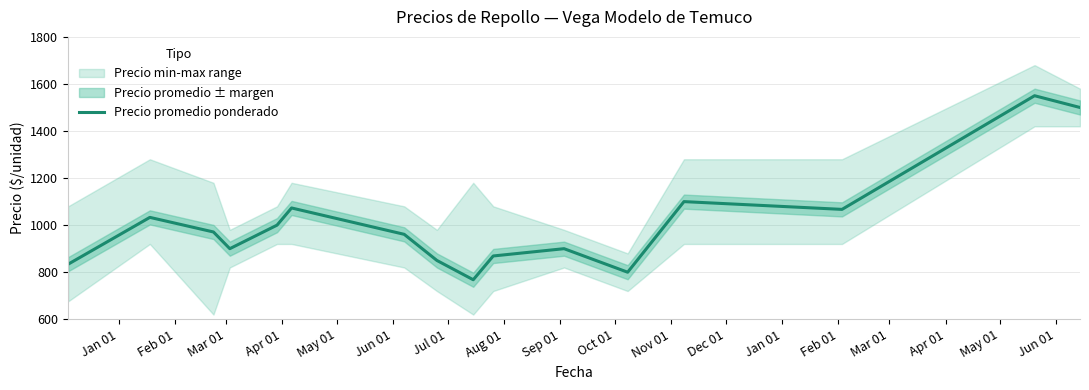

True or false: there are more than 1 points higher than both neighbors.

True